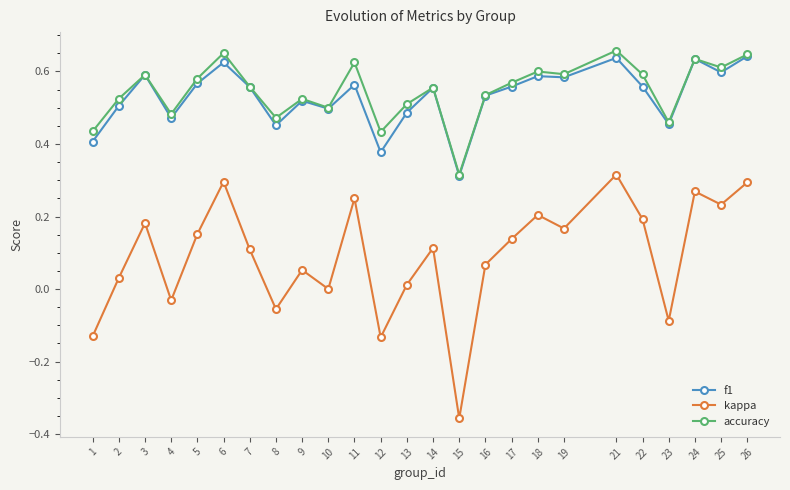

True or false: kappa and f1 intersect in this chart.

False